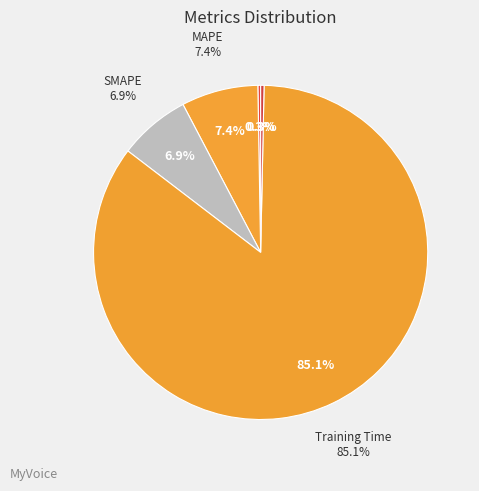

Is it true that Inference Time is 10% of the pie?

False